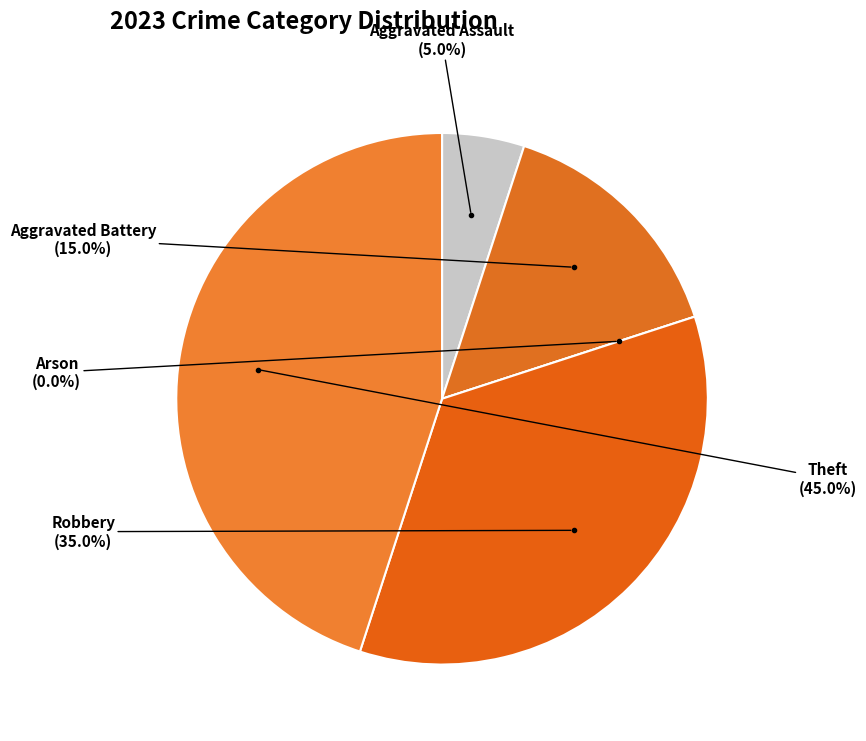

Which slice is the largest?

Theft